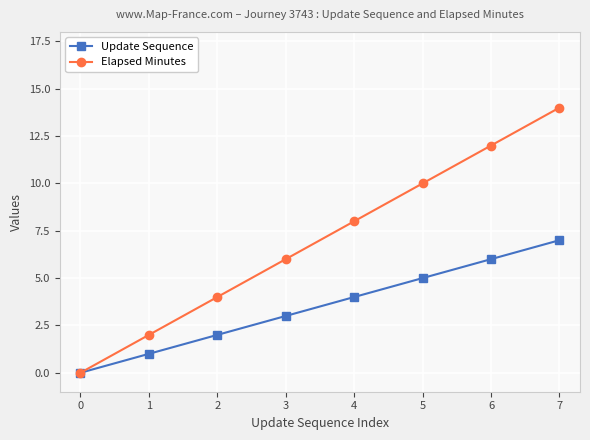

Count the Elapsed Minutes values in the range 4 to 12.

5